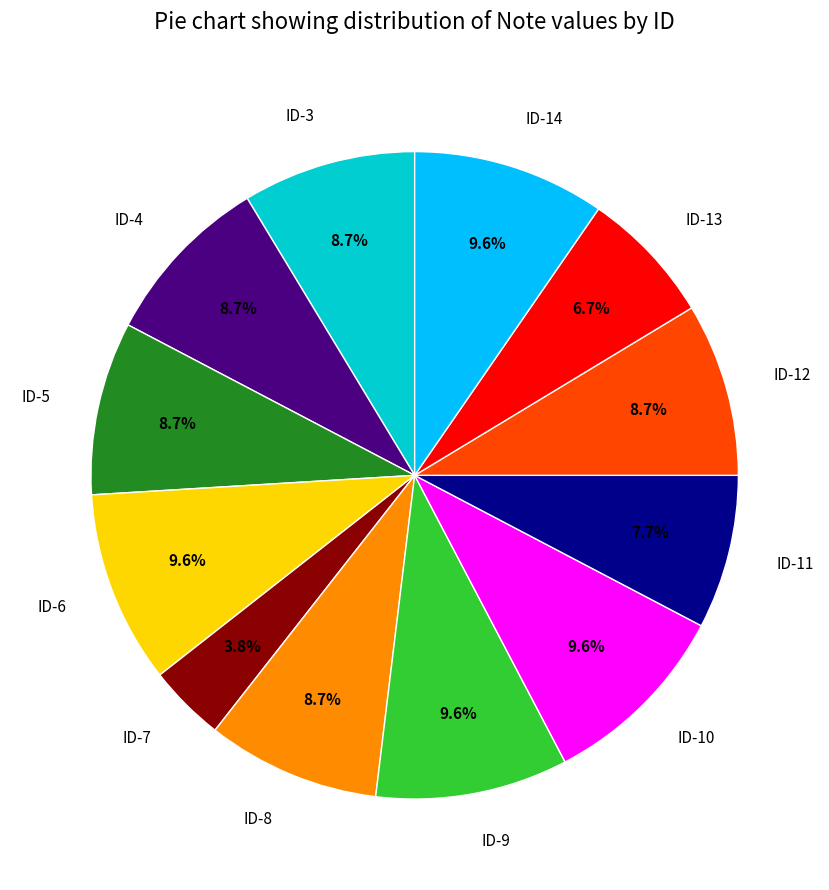

The ID-11 slice represents 16% of the pie. True or false?

False